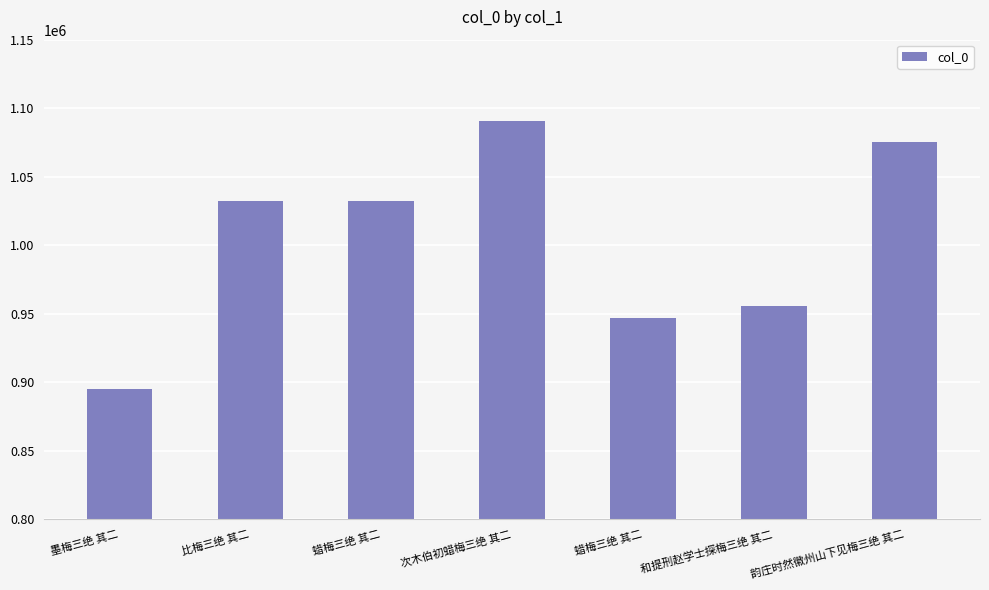

Are the bars horizontal?

No